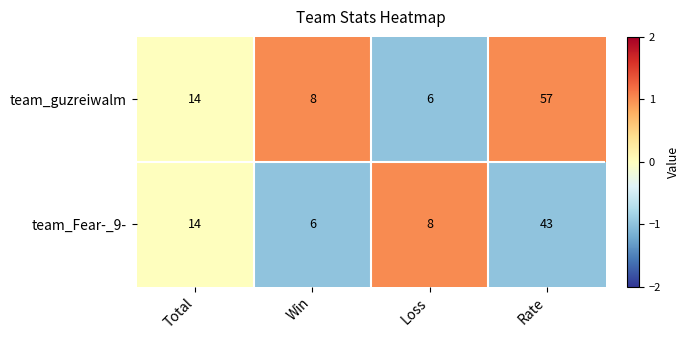

Reading left to right, extract all data points from this chart.

team_guzreiwalm: Total=14	Win=8	Loss=6	Rate=57
team_Fear-_9-: Total=14	Win=6	Loss=8	Rate=43